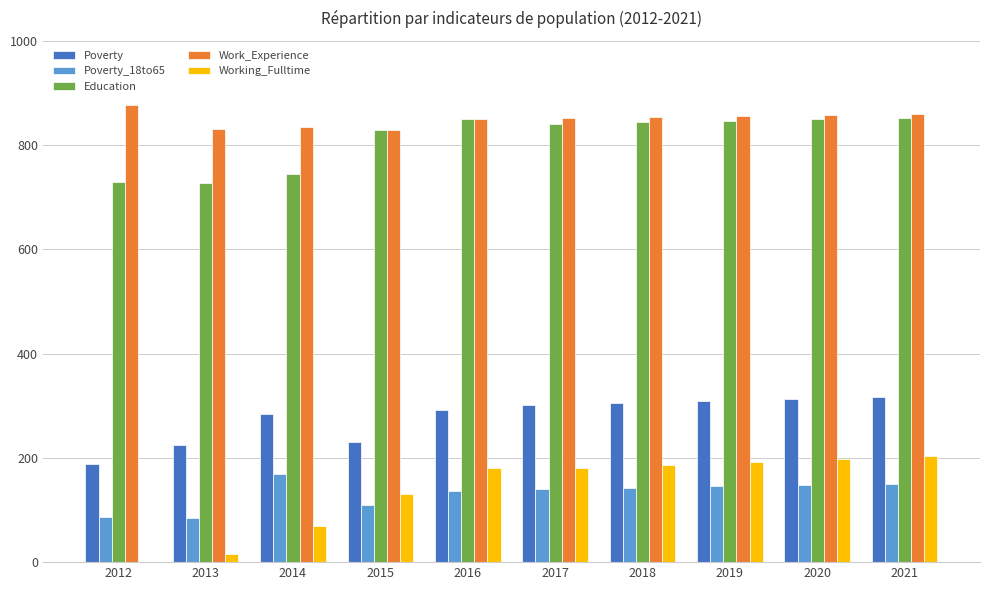

The Poverty series shows 313 at 2020. True or false?

True